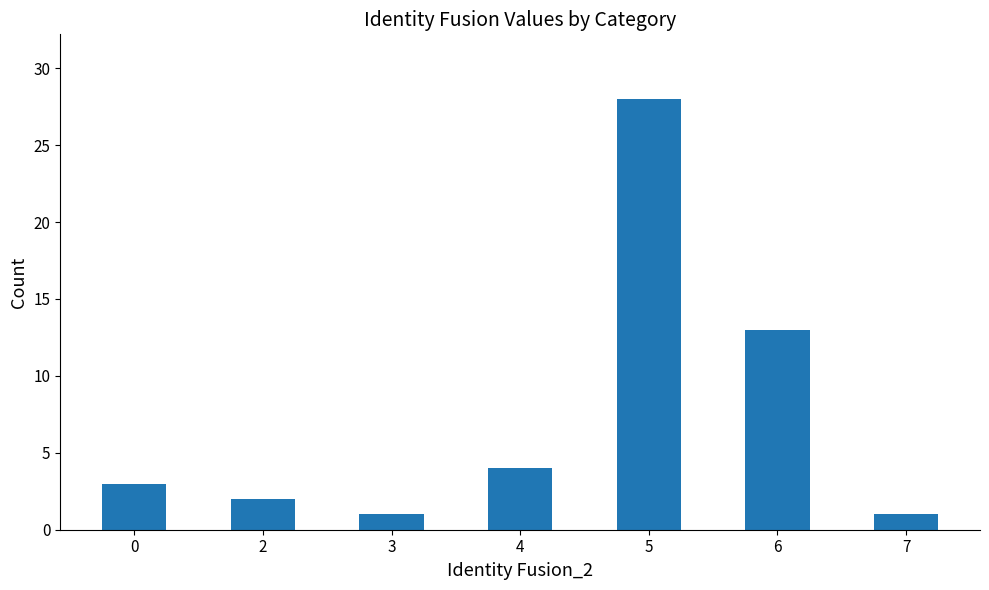

Which category has the highest value across all series?

5